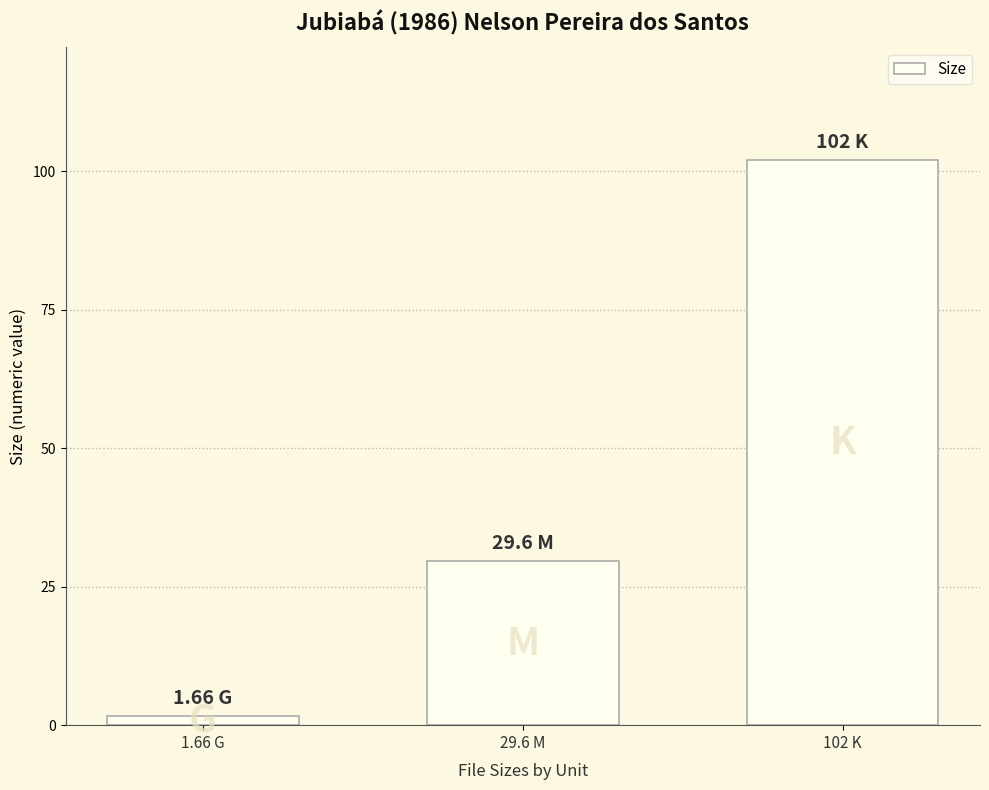

The value at 29.6 M is 29.6. True or false?

True